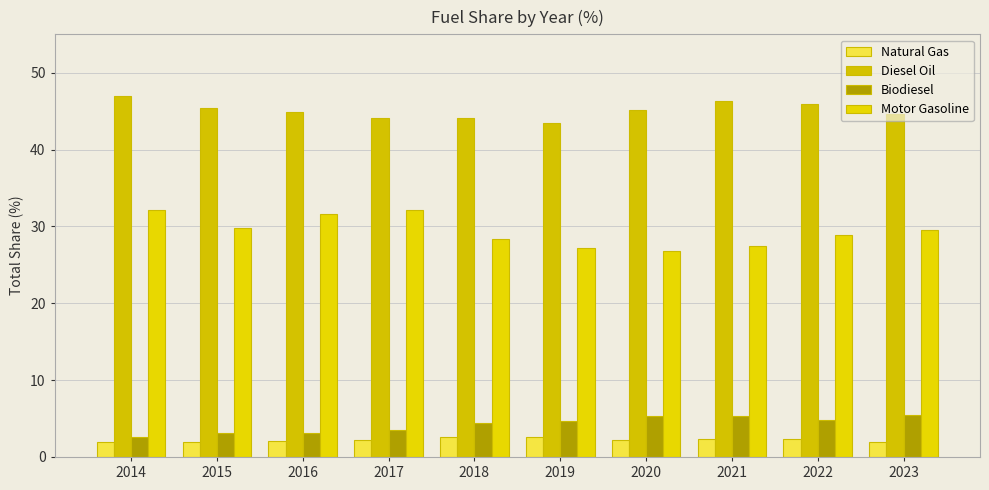

Reading left to right, list all the values displayed in this chart.

Natural Gas: 2014=2.0	2015=2.0	2016=2.1	2017=2.2	2018=2.6	2019=2.5	2020=2.2	2021=2.4	2022=2.4	2023=2.0
Diesel Oil: 2014=46.9	2015=45.4	2016=44.9	2017=44.1	2018=44.1	2019=43.4	2020=45.2	2021=46.3	2022=46.0	2023=44.7
Biodiesel: 2014=2.6	2015=3.1	2016=3.2	2017=3.5	2018=4.4	2019=4.7	2020=5.3	2021=5.3	2022=4.8	2023=5.4
Motor Gasoline: 2014=32.2	2015=29.8	2016=31.7	2017=32.2	2018=28.3	2019=27.2	2020=26.8	2021=27.5	2022=28.8	2023=29.5